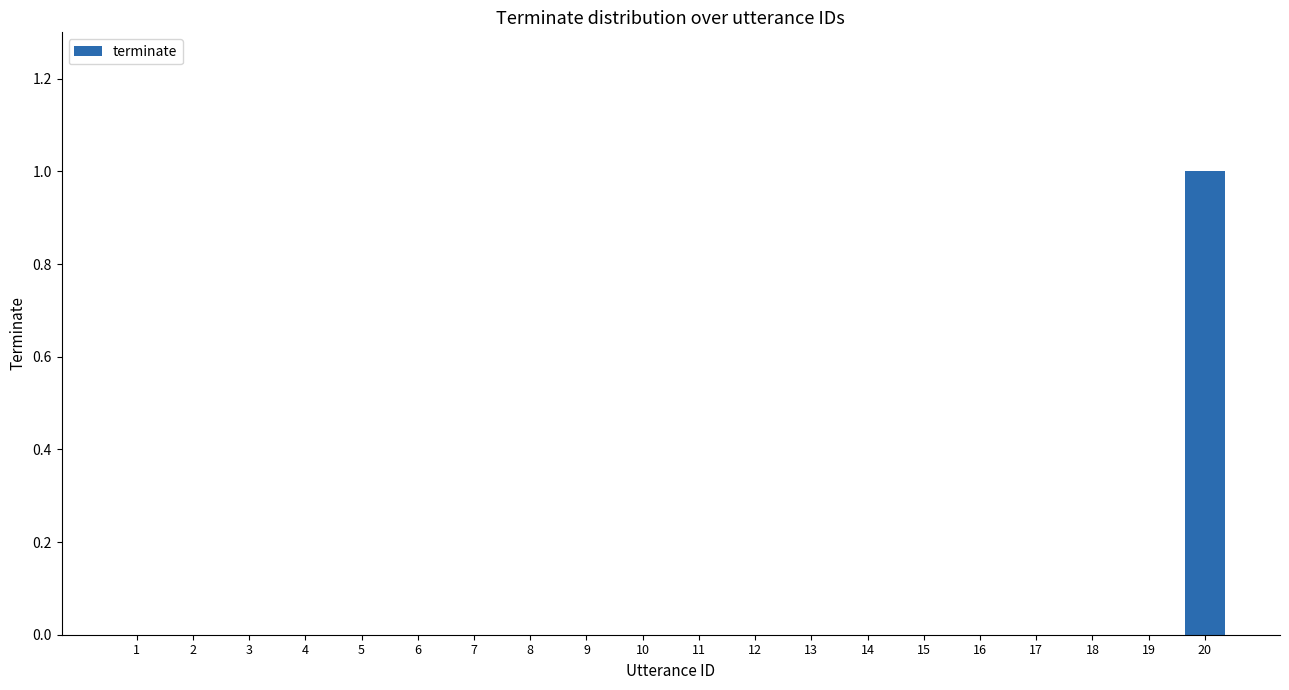

Count the number of categories in the chart.

20